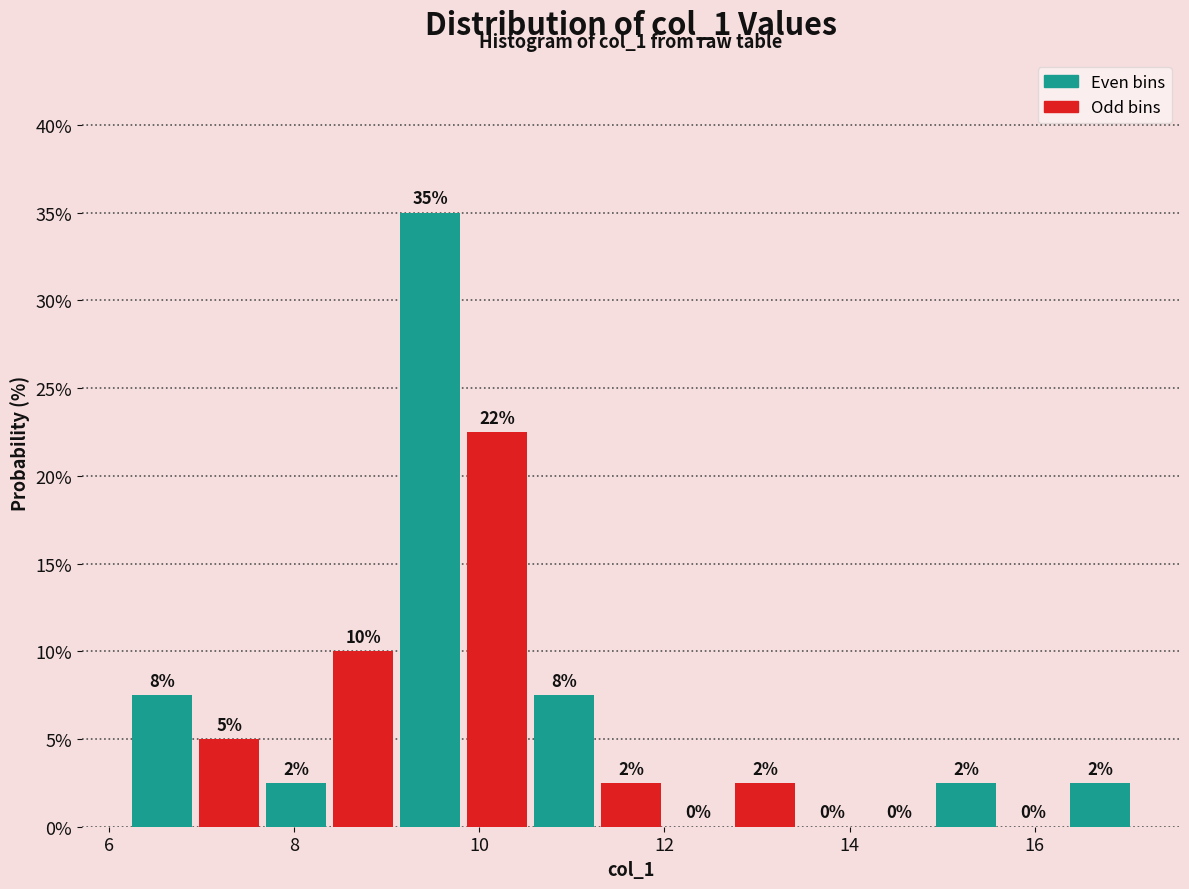

Read against the x-axis, roughly where is the centre of the tallest bar?

9.4